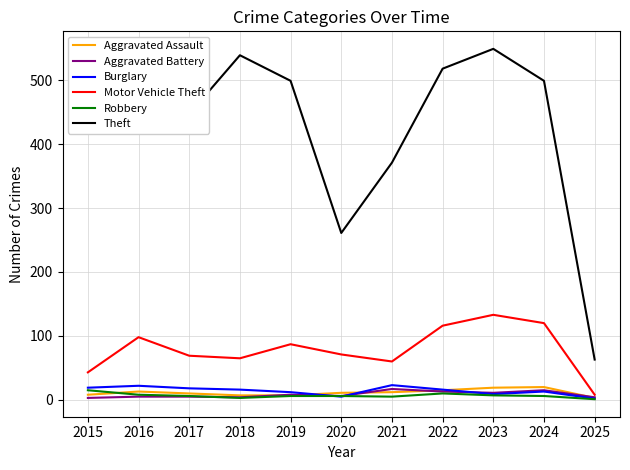

True or false: Motor Vehicle Theft and Theft intersect in this chart.

False